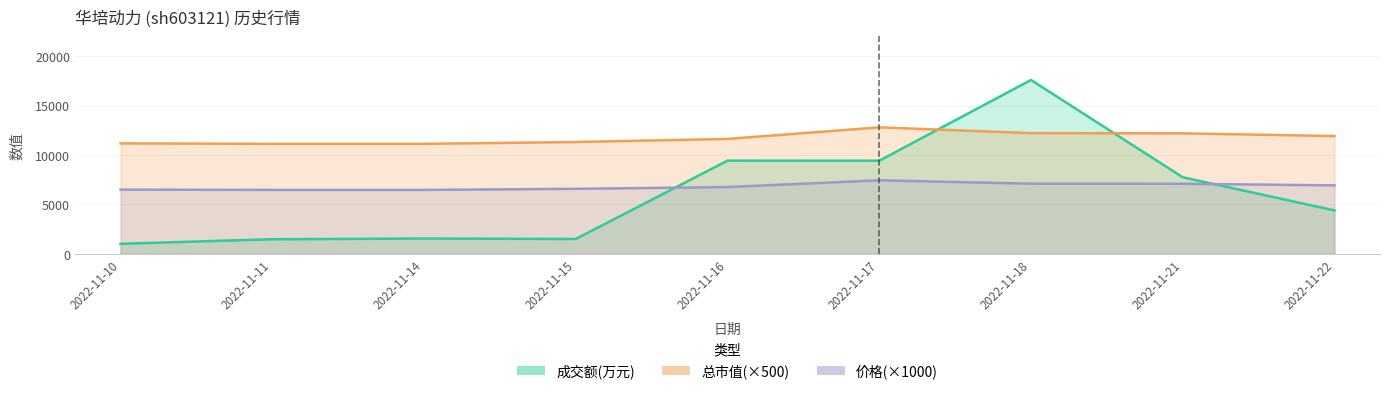

Reading right to left, transcribe all the data shown in this chart.

成交额(万元): 4396	7749	17584	9419	9428	1510	1555	1483	1021
价格: 6930	7090	7100	7440	6760	6580	6470	6470	6500
总市值(亿元): 11915	12190	12210	12795	11625	11315	11125	11125	11175